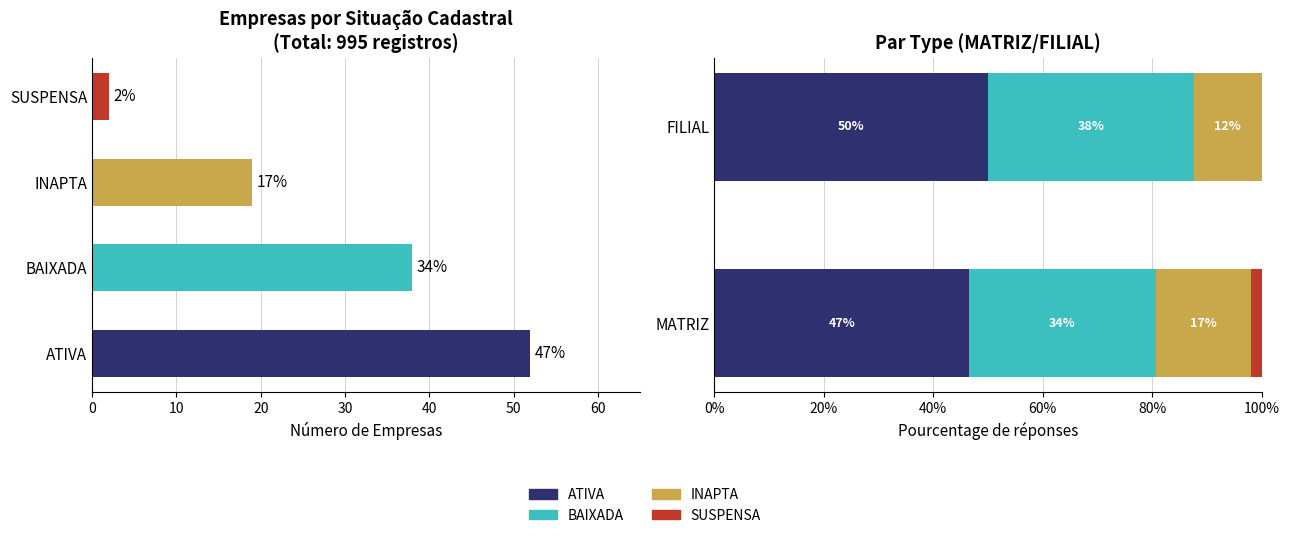

What position from the left is BAIXADA?

2